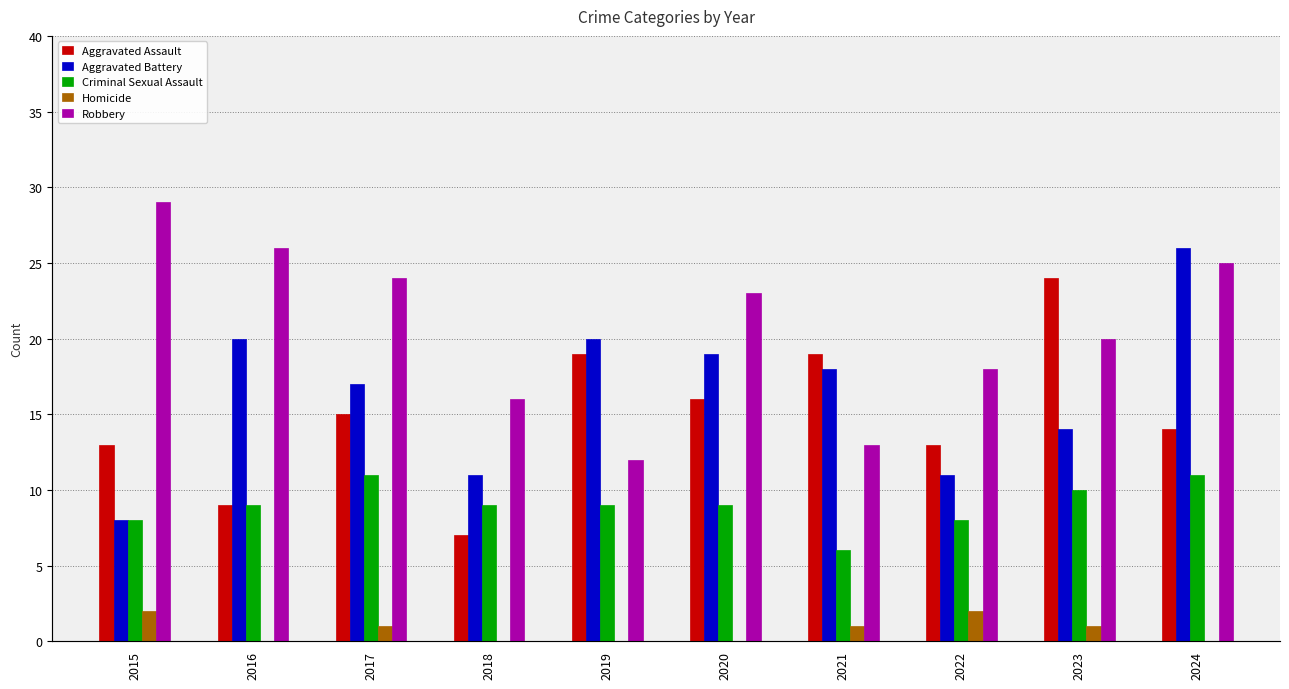

Which has a higher value, 2015 or 2016?

2015